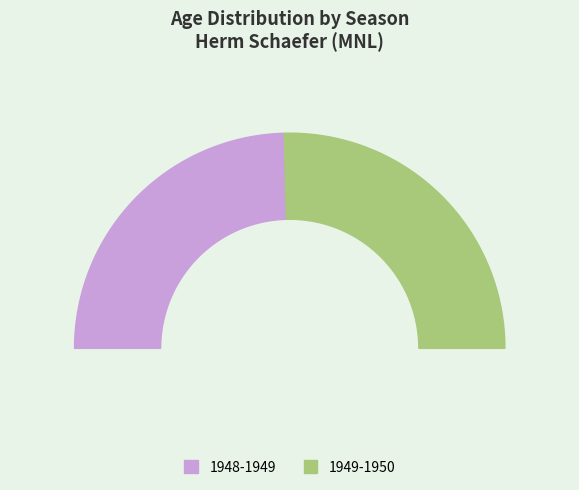

How much of the chart is everything except 1949-1950?

49.2%